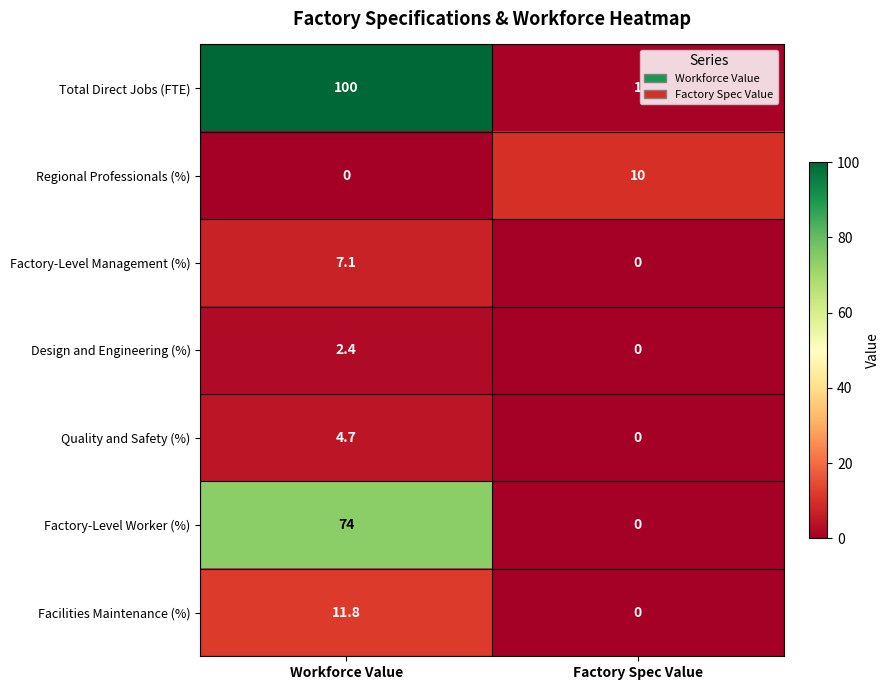

What is the sum of all Quality and Safety (%) values?

4.7